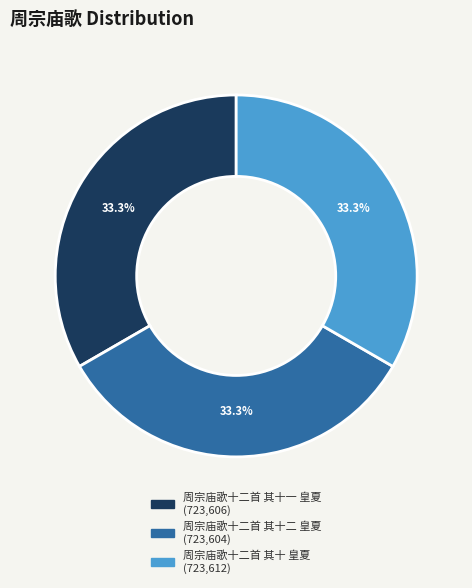

What is the ratio of the value at 周宗庙歌十二首 其十 皇夏 to the value at 周宗庙歌十二首 其十一 皇夏?

1.0